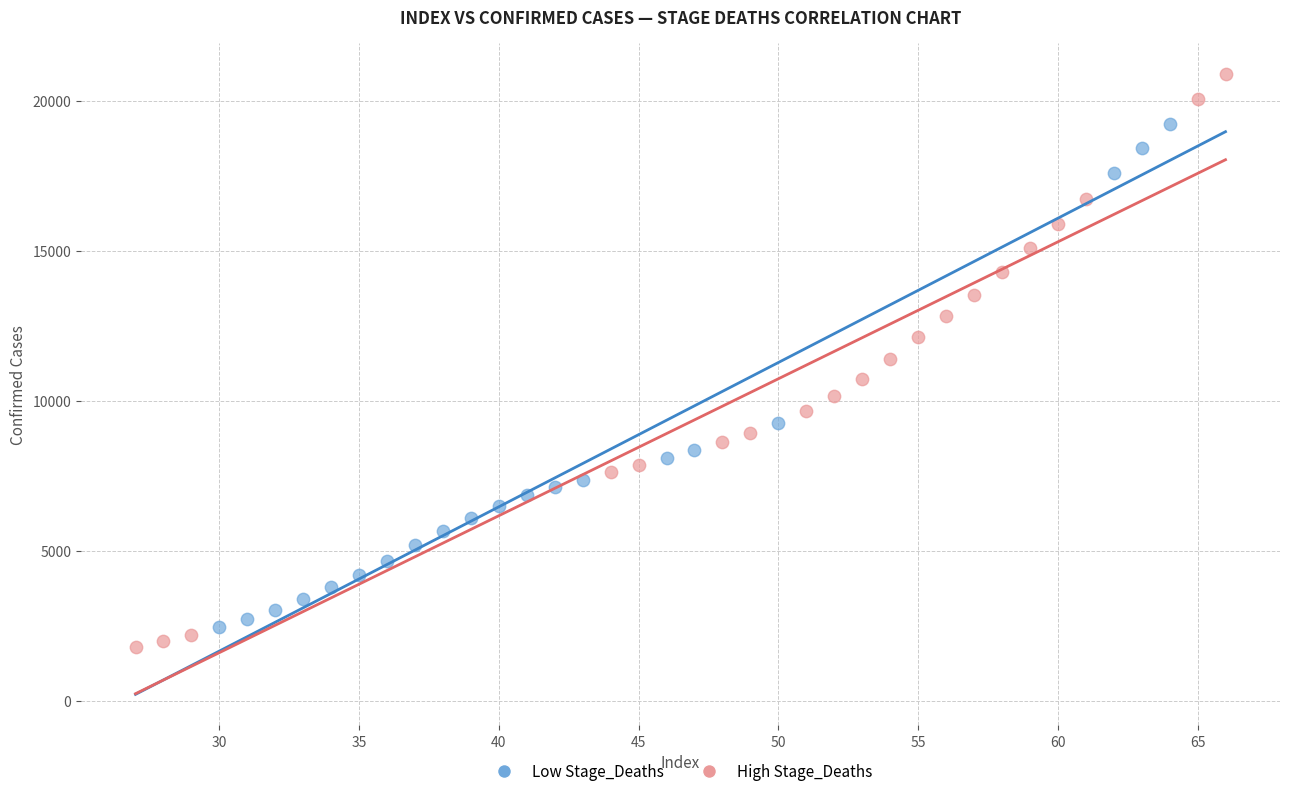

Which series has the widest spread of Y values?

High Stage_Deaths